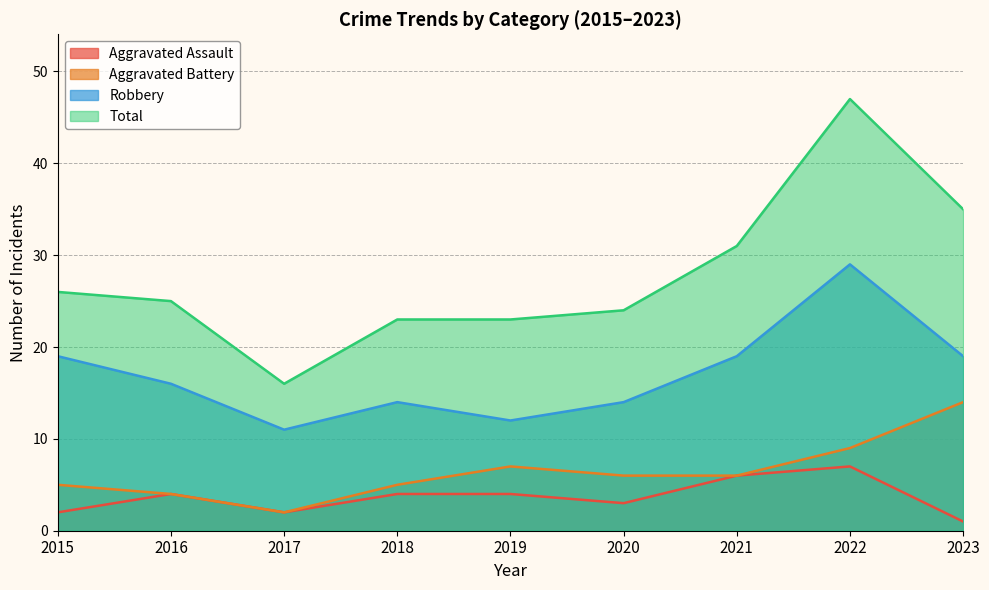

How many data points in Aggravated Battery are above 6?

3